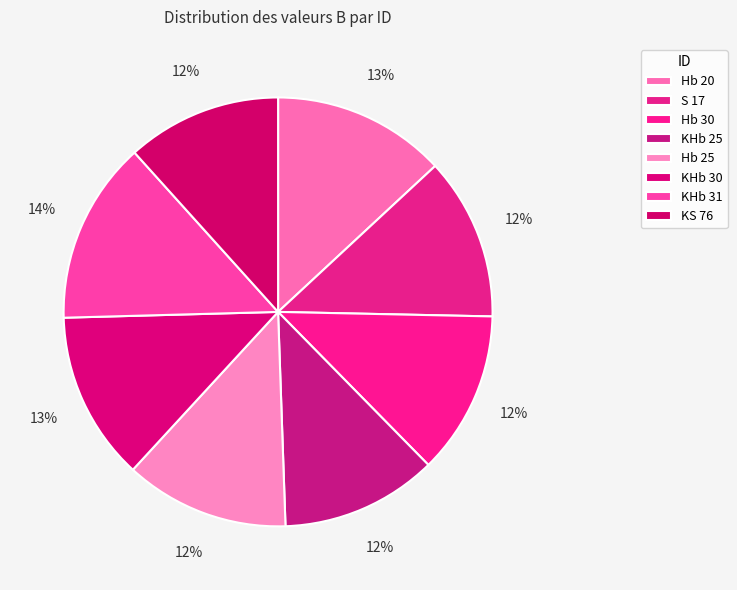

Does KHb 30 account for over 50% of the chart?

No